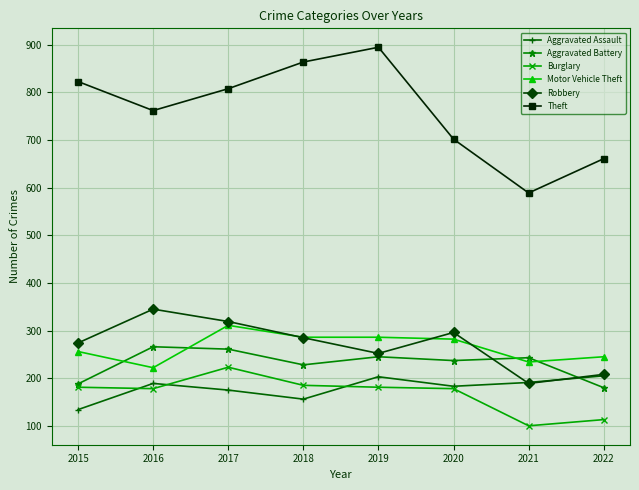

True or false: Motor Vehicle Theft and Theft intersect in this chart.

False